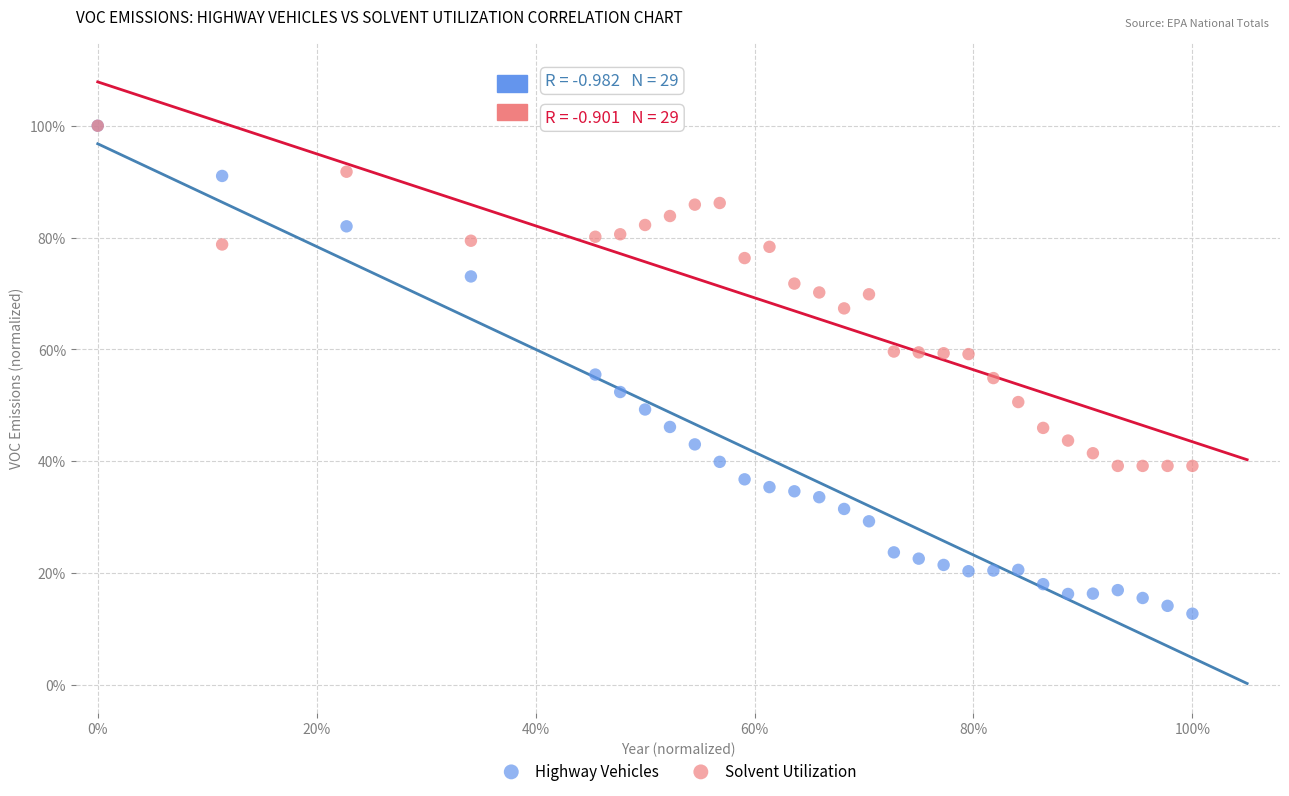

What are all the series names shown in the legend?

Highway Vehicles, Solvent Utilization